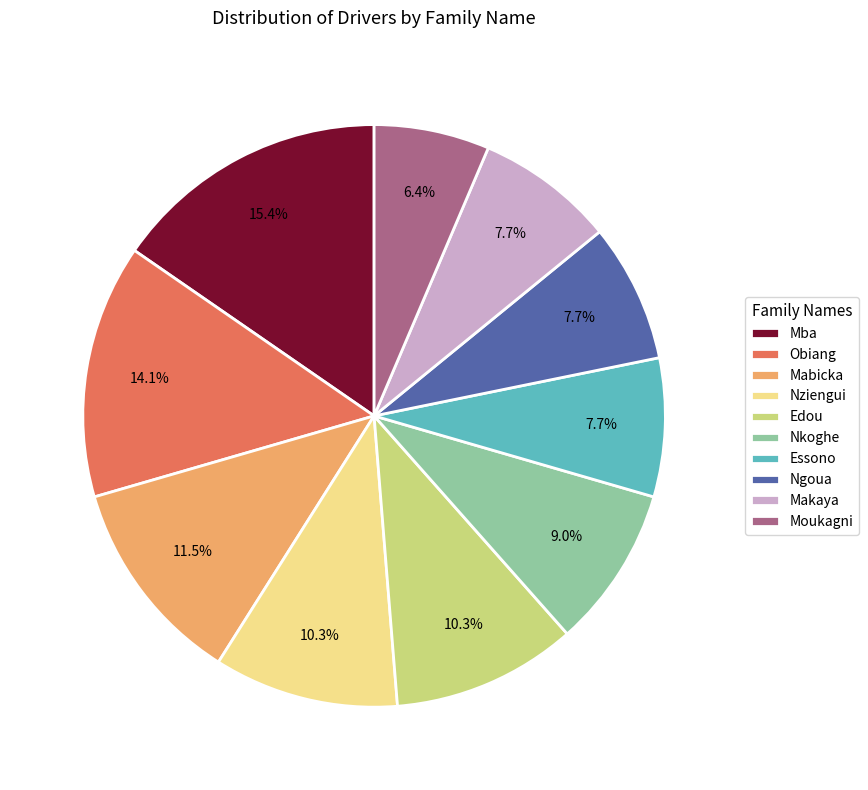

Is Nkoghe the majority of the pie?

No